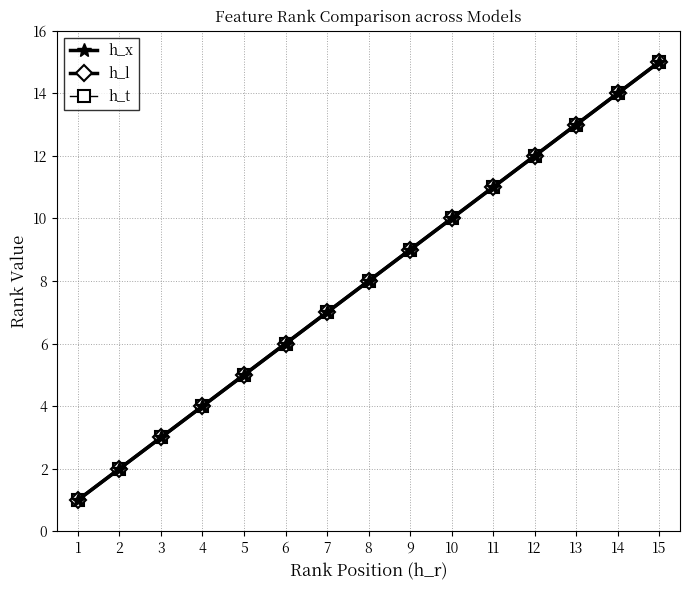

Reading left to right, list all the values displayed in this chart.

h_x: 1=1	2=2	3=3	4=4	5=5	6=6	7=7	8=8	9=9	10=10	11=11	12=12	13=13	14=14	15=15
h_l: 1=1	2=2	3=3	4=4	5=5	6=6	7=7	8=8	9=9	10=10	11=11	12=12	13=13	14=14	15=15
h_t: 1=1	2=2	3=3	4=4	5=5	6=6	7=7	8=8	9=9	10=10	11=11	12=12	13=13	14=14	15=15